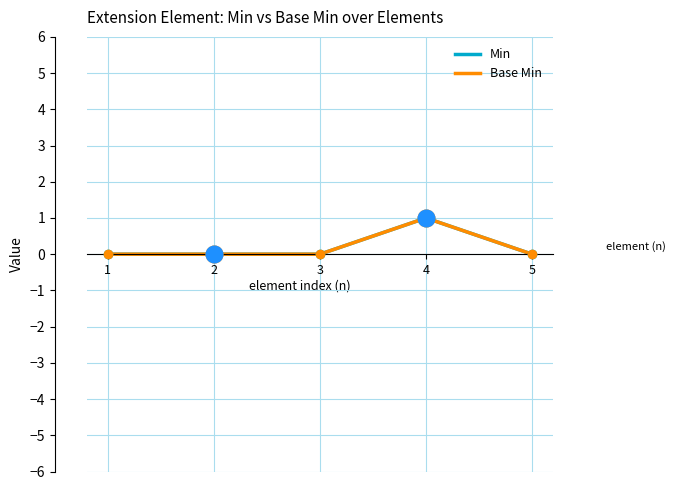

What is the sum of all Min values?

1